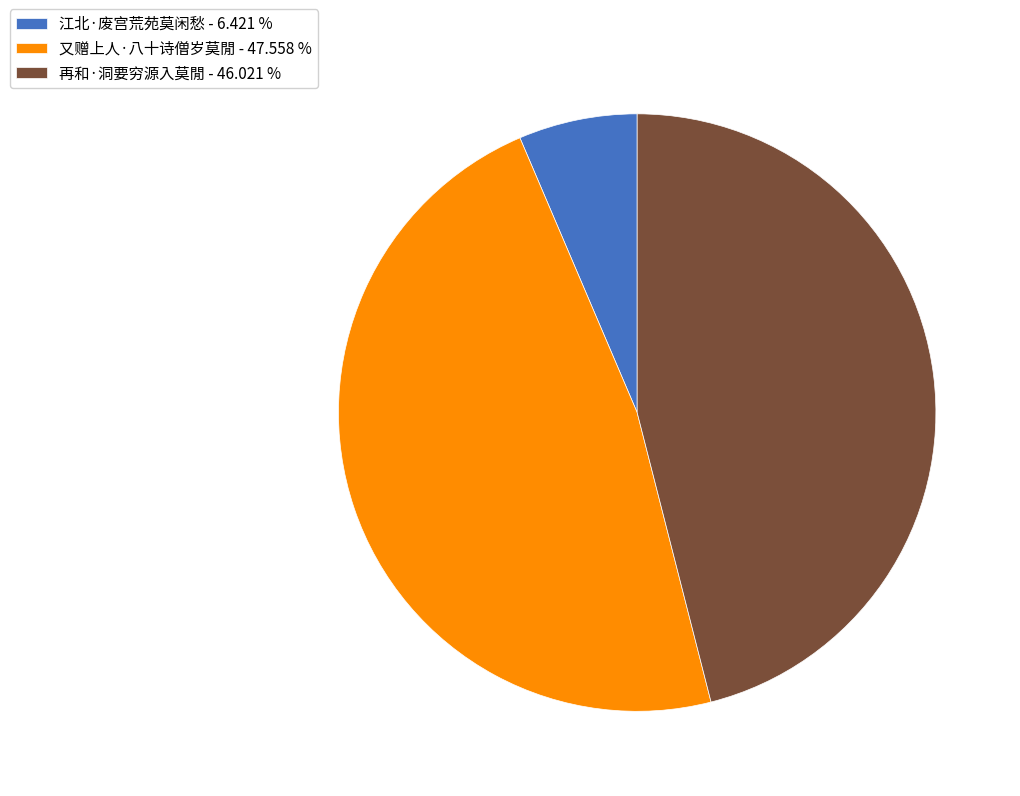

Which slice is the smallest?

江北·废宫荒苑莫闲愁